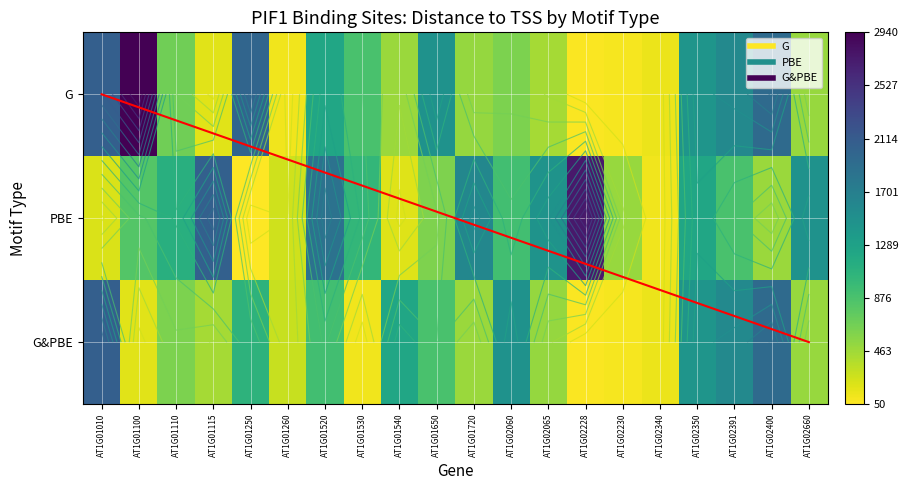

The value of G&PBE at AT1G01010 is 728. True or false?

False